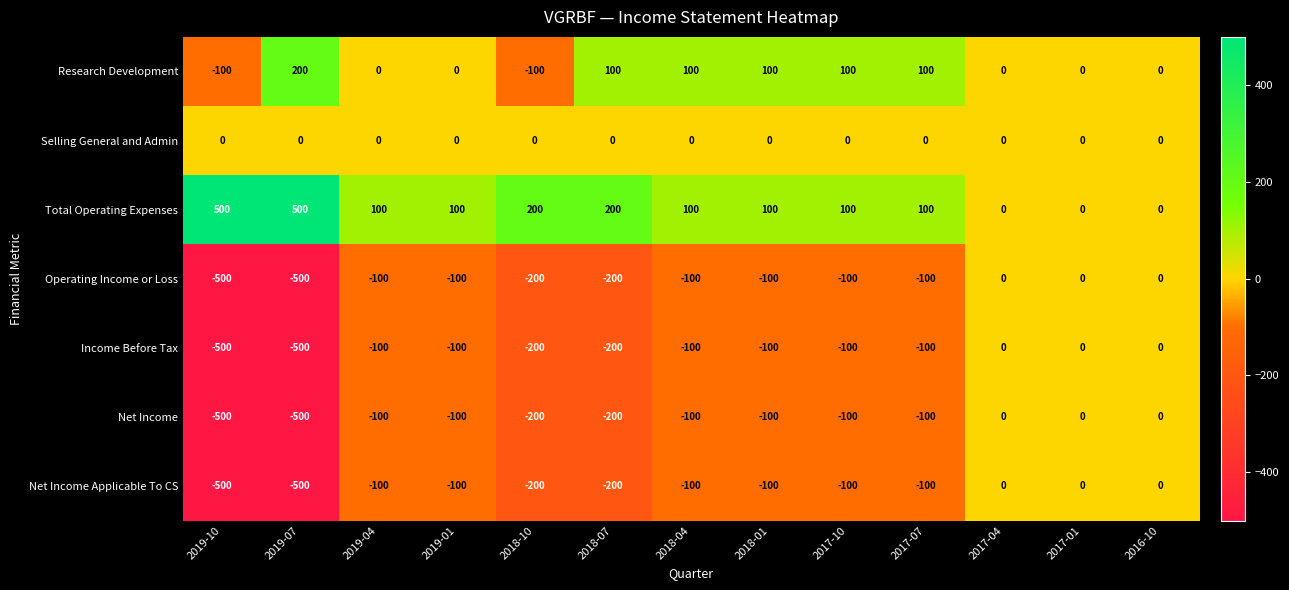

What is the difference between the maximum and minimum values in the Research Development series?

300